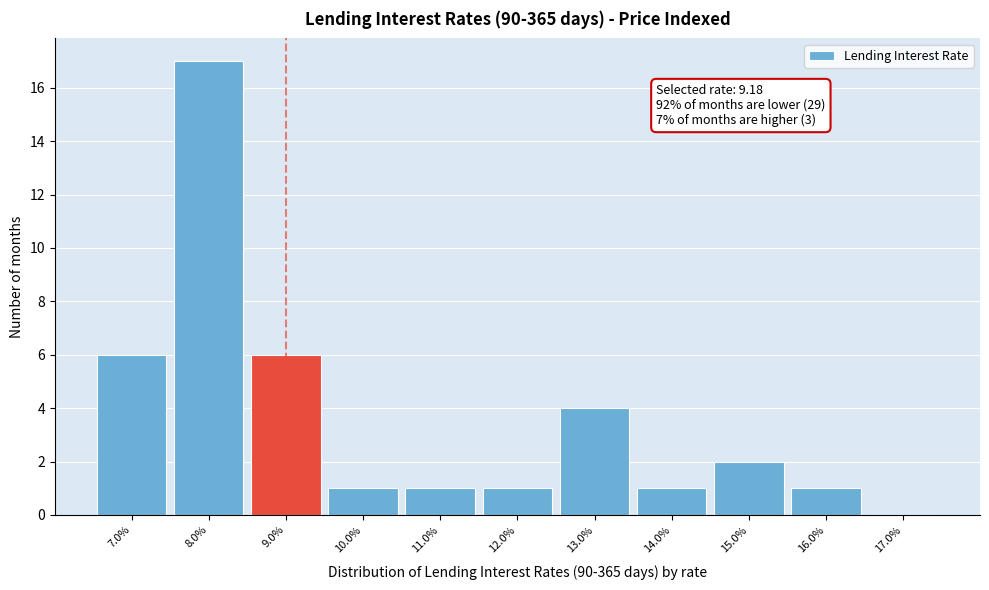

Reading left to right, extract all data points from this chart.

7.0%=6	8.0%=17	9.0%=6	10.0%=1	11.0%=1	12.0%=1	13.0%=4	14.0%=1	15.0%=2	16.0%=1	17.0%=0